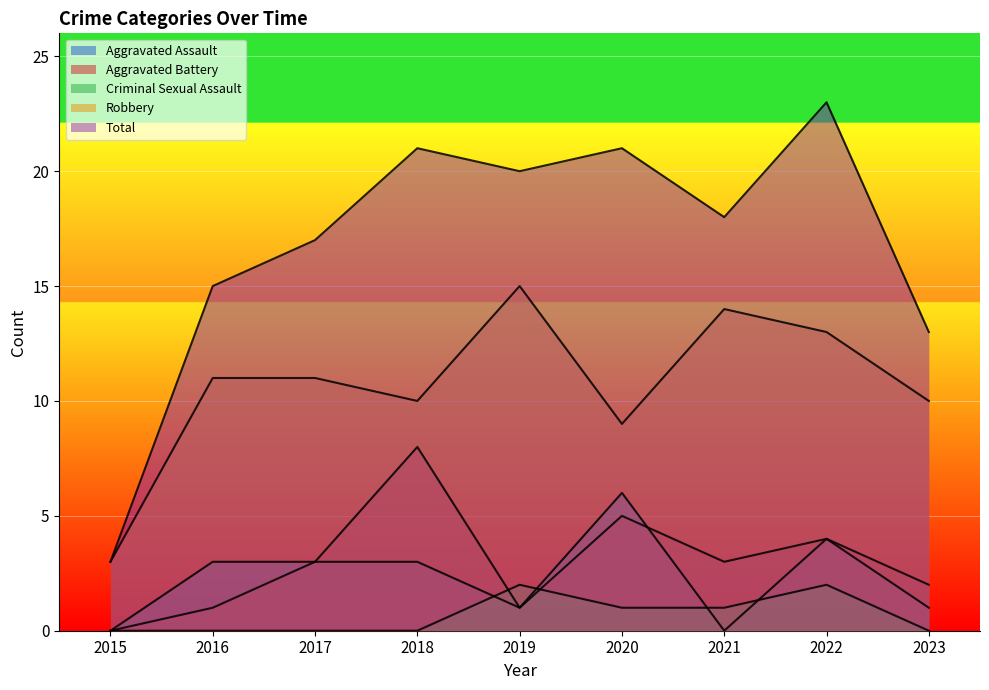

At which category does the chart reach its peak across all series?

2022